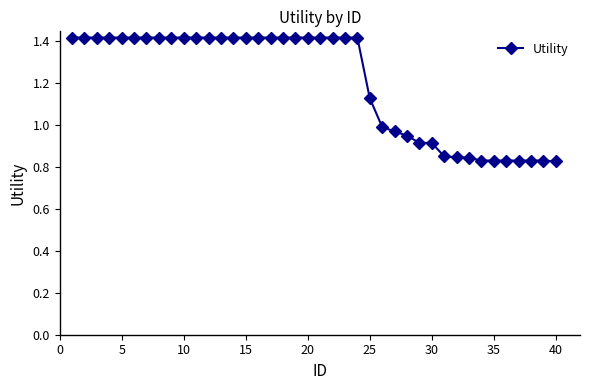

What is the value of the 3rd point from the left?

1.4